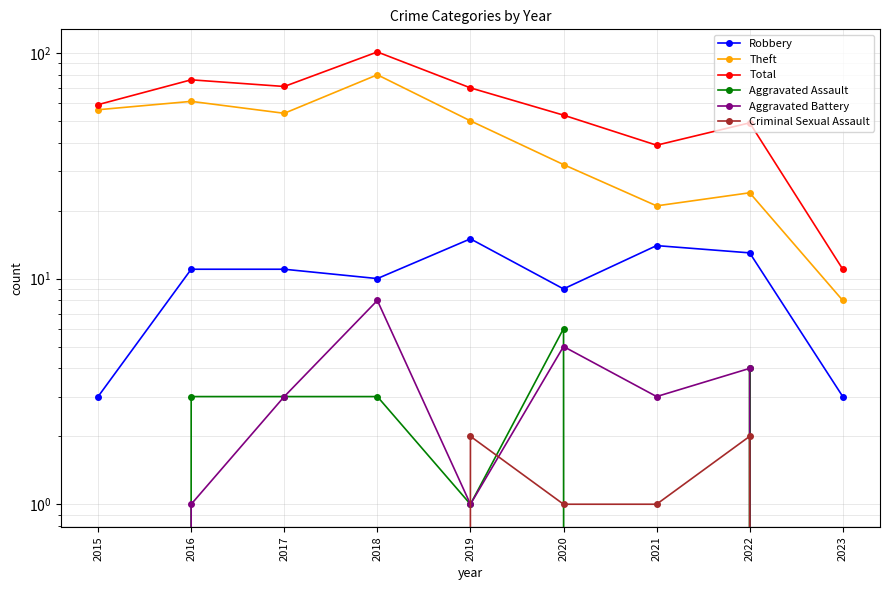

What is the sum of the Aggravated Assault values at 2018 and 2015?

3